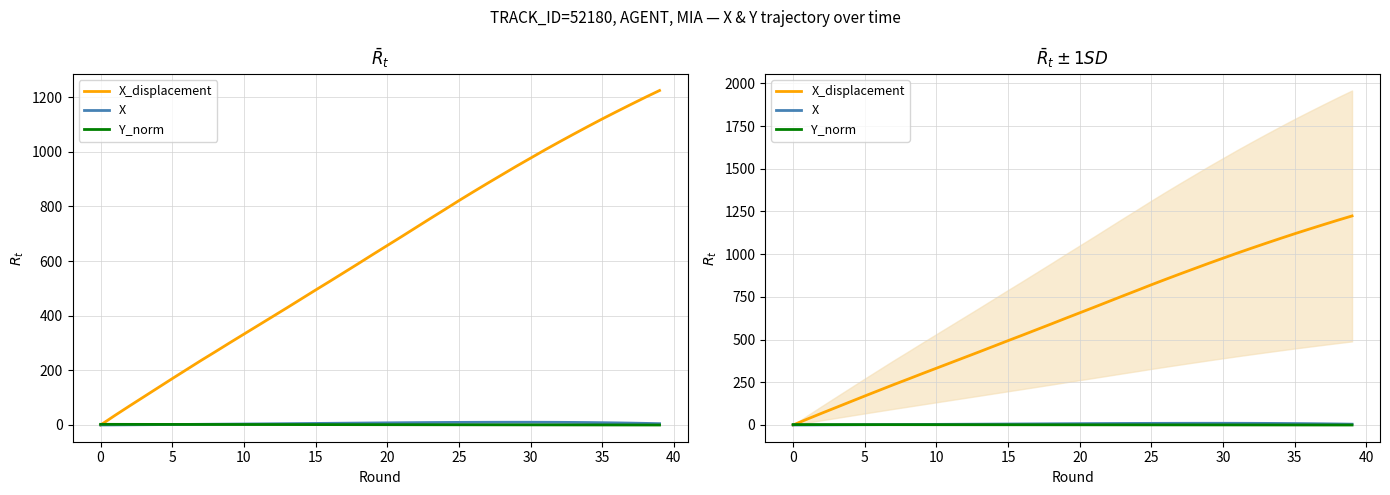

Which series has the widest spread of values?

X_displacement